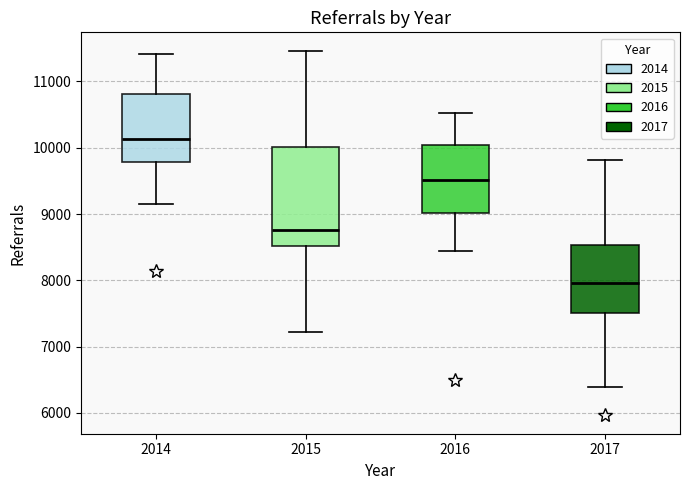

Which box's median line is the highest?

2014